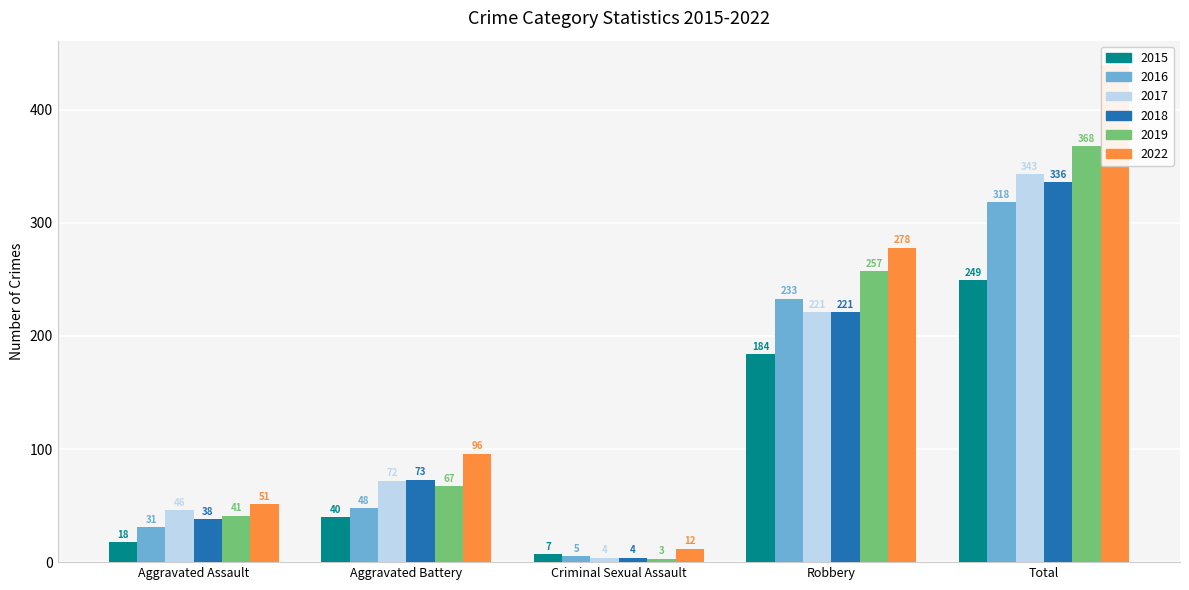

What position from the right is Aggravated Assault?

5